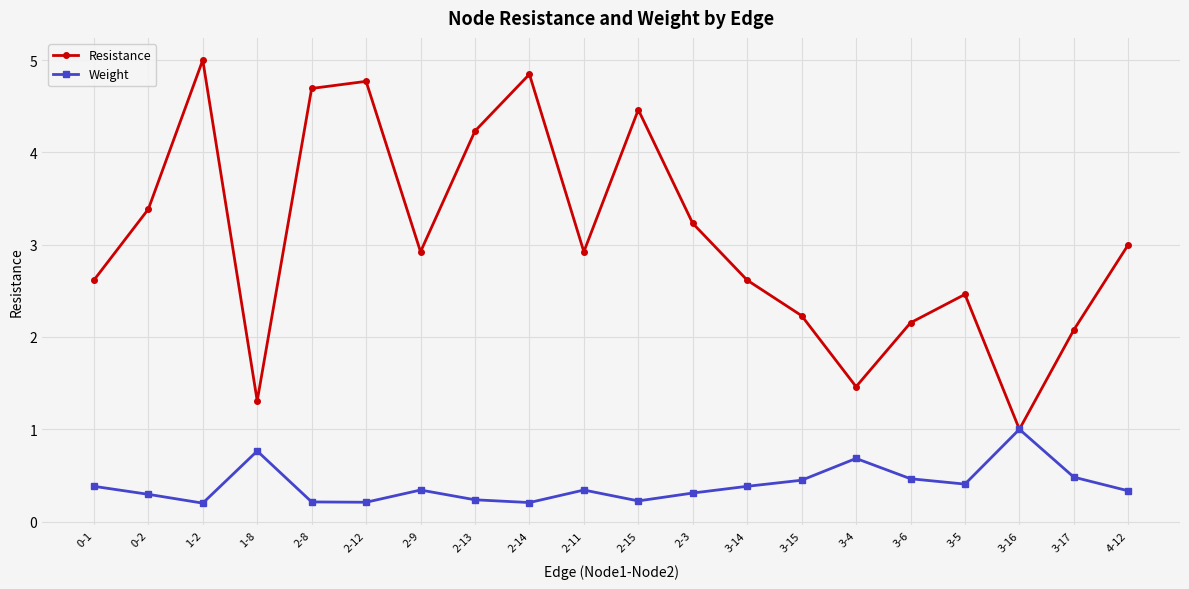

True or false: Resistance has more than 1 interior local peaks.

True